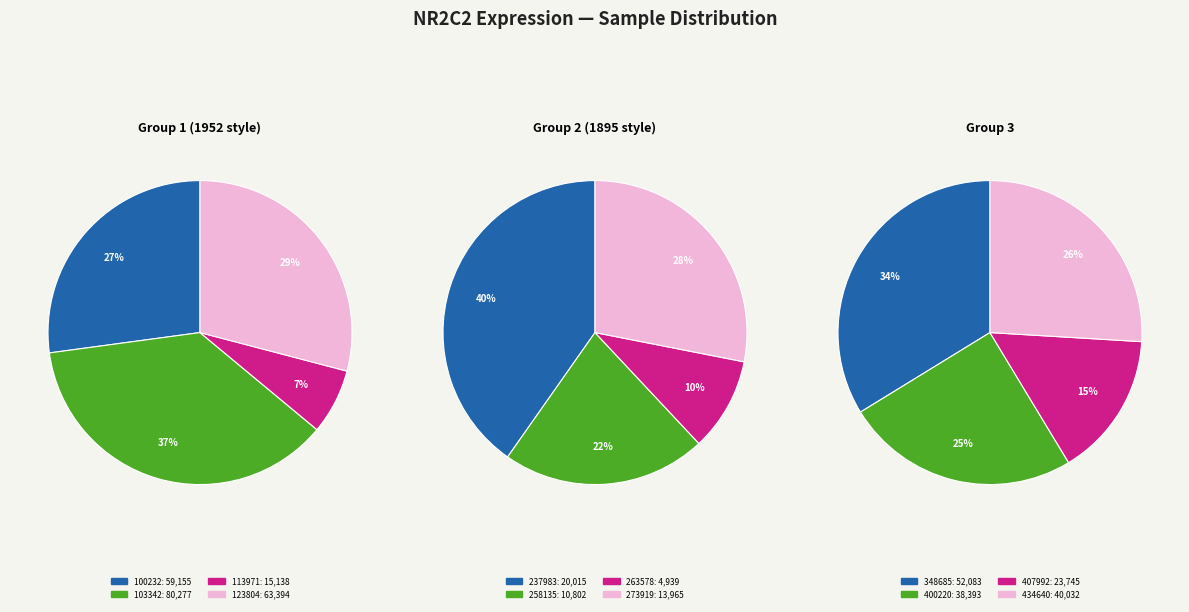

What is the ratio of the value at 263578 to the value at 103342?

0.1